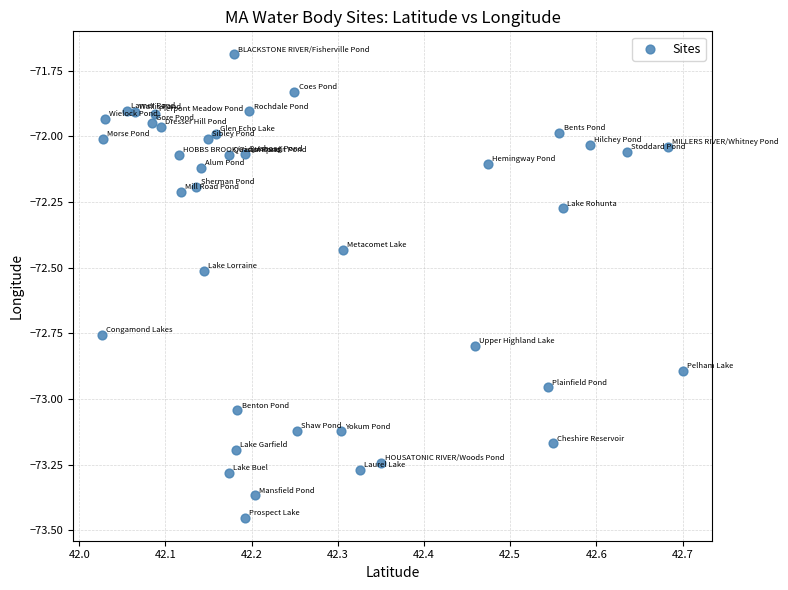

What is the range of X values (max minus min)?

0.7